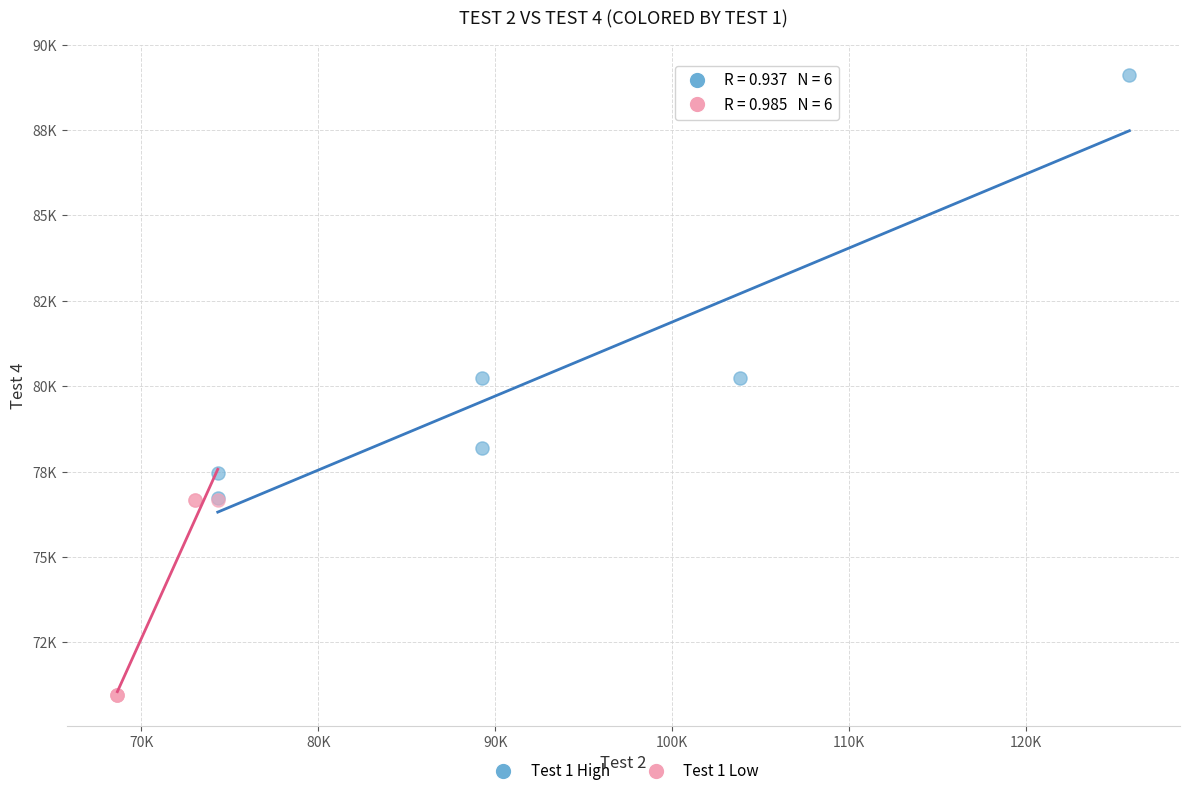

What are all the series names shown in the legend?

Test 1 High, Test 1 Low